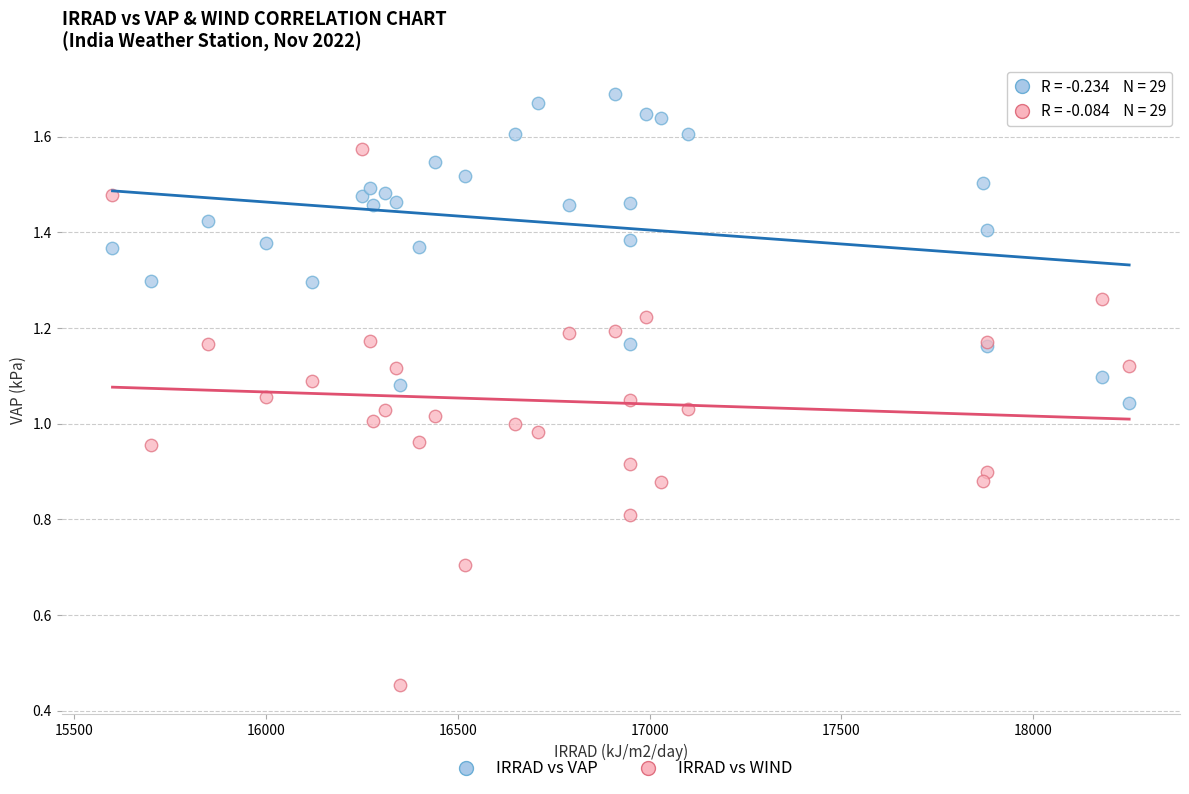

What is the X range (max minus min) for the scatter plot?

2650.0